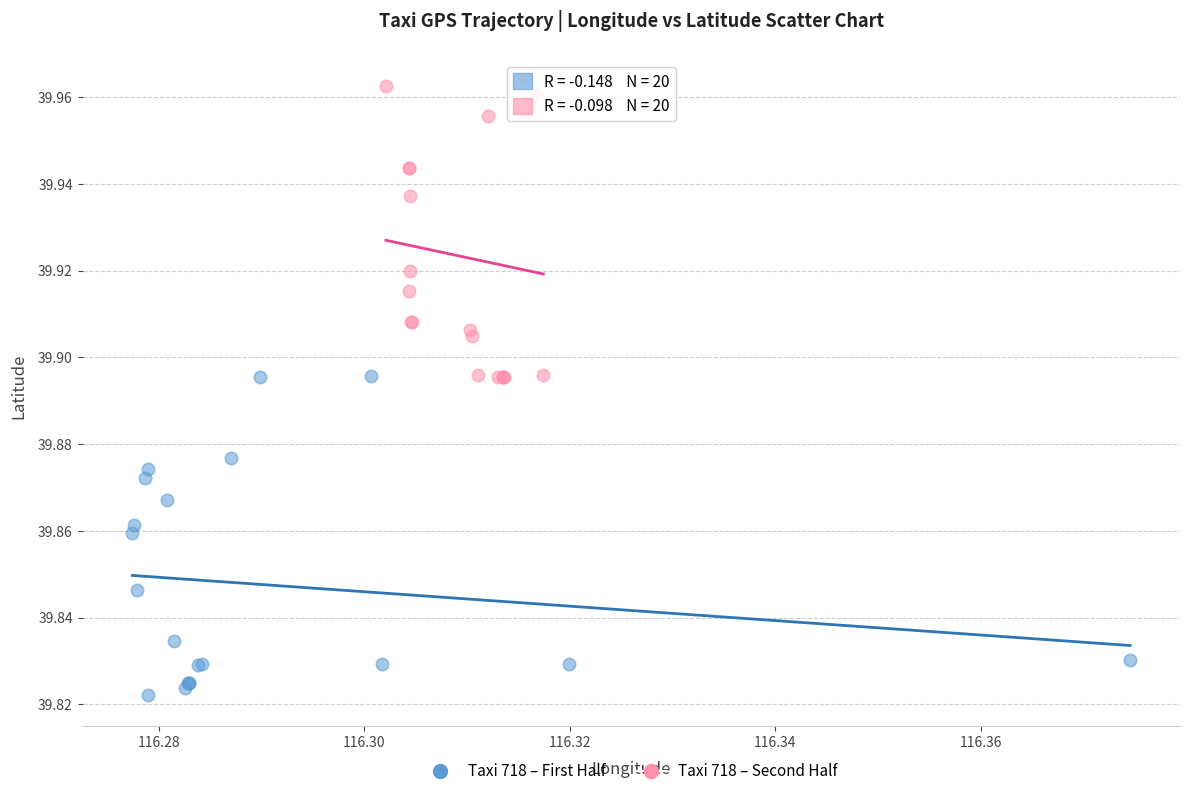

Which series has the largest Y range (max minus min)?

Taxi 718 – First Half